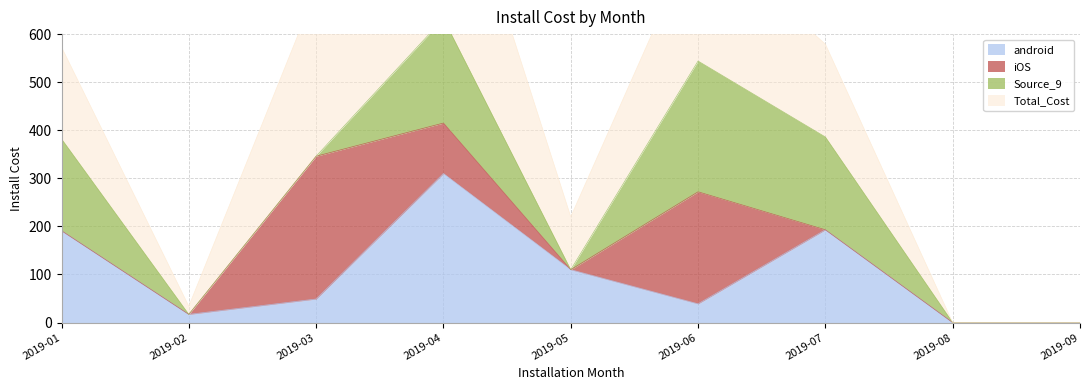

True or false: android and Total_Cost cross at least once.

False